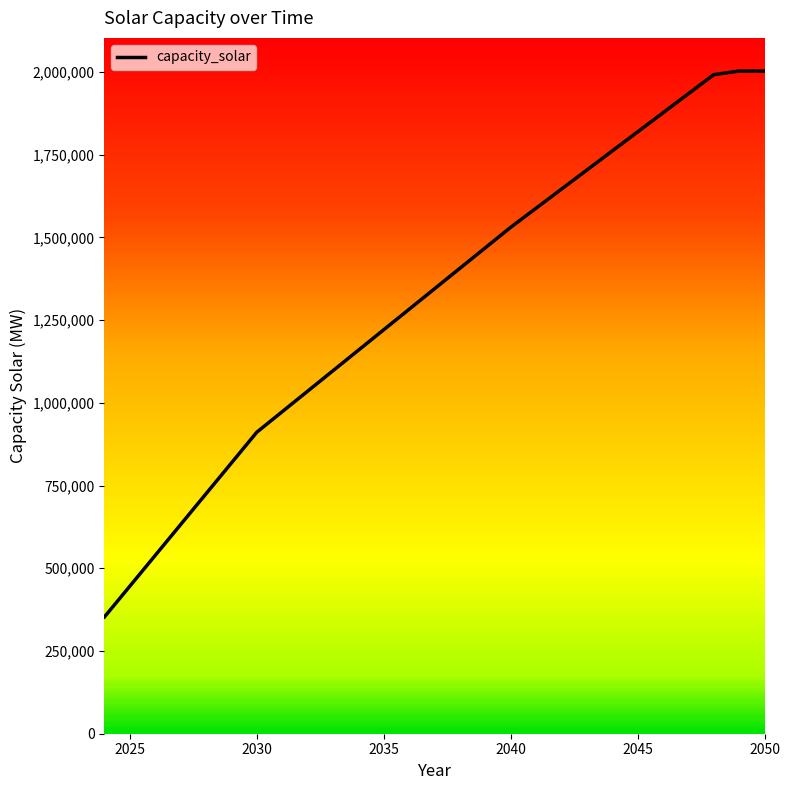

What is the difference between the maximum and minimum values?

1649514.9